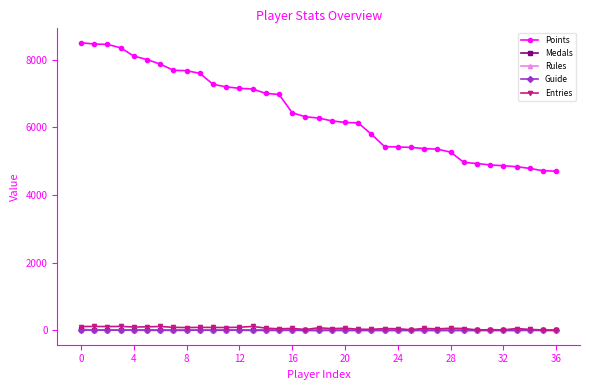

Which series has the largest total across all categories?

Points